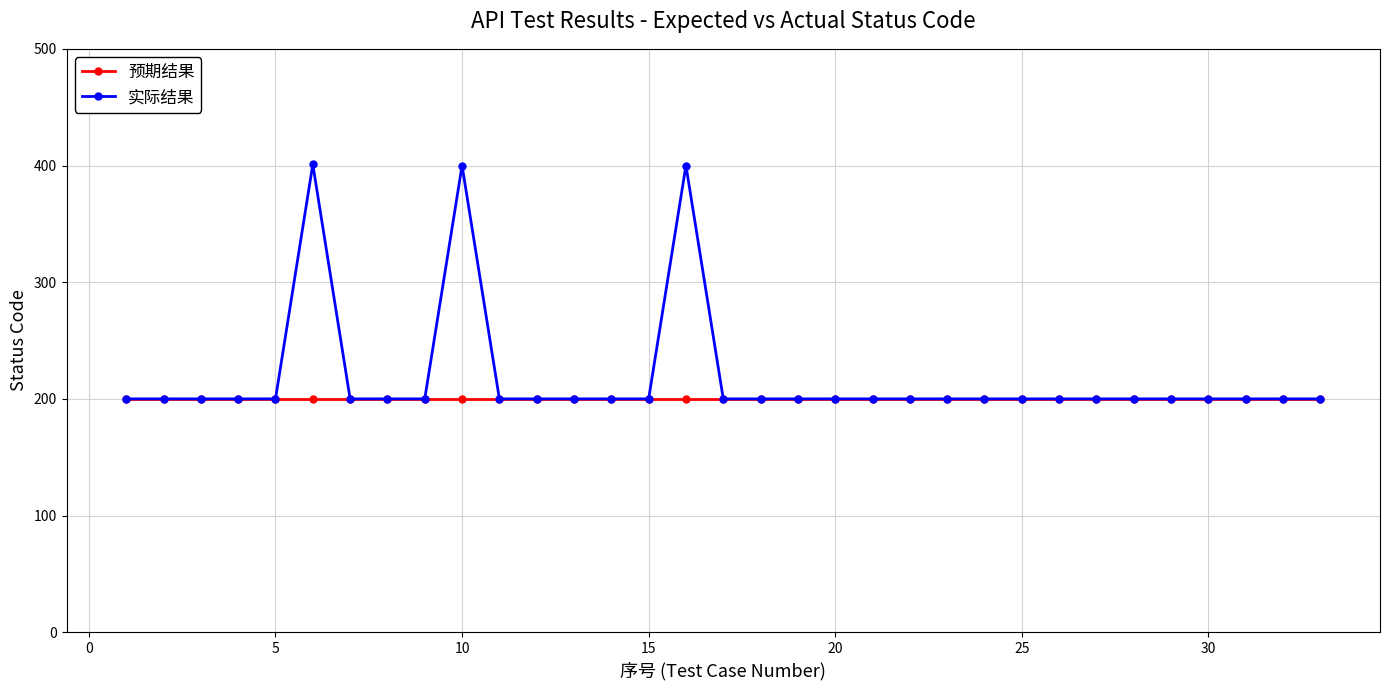

What is the value of the 预期结果 point at the 10th from the left?

200